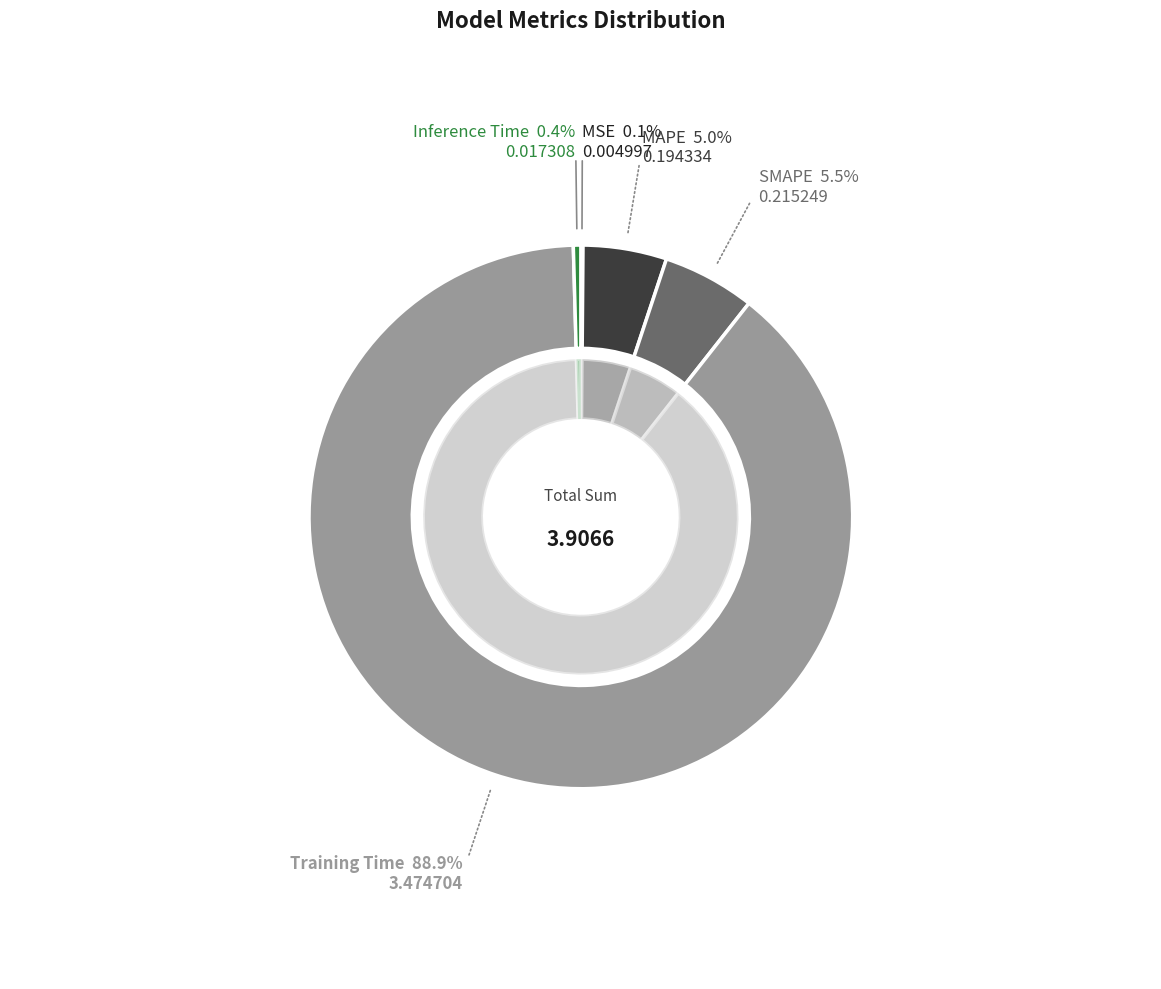

To the nearest percent, what is the average slice percentage?

20%